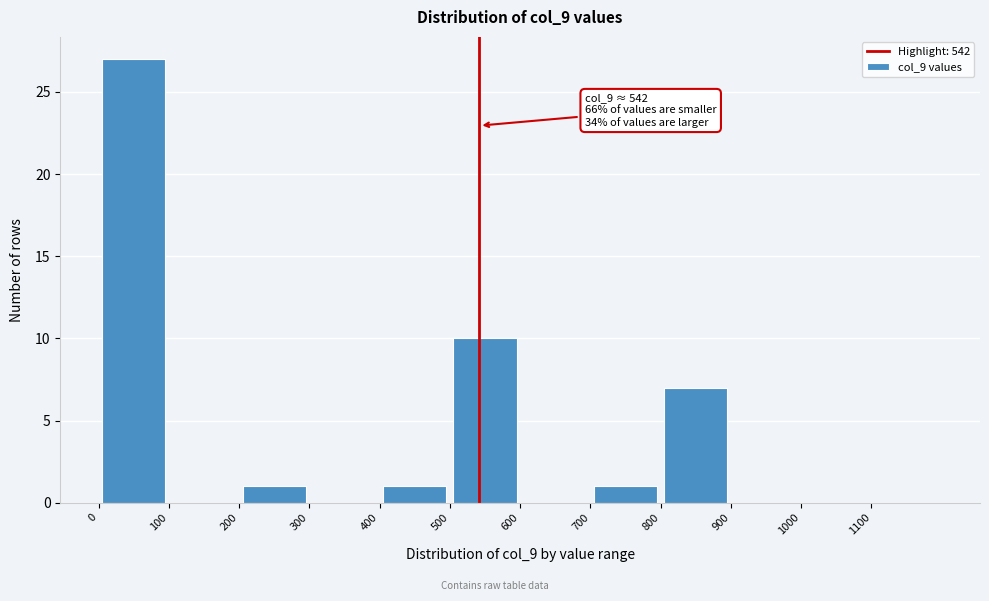

Which range on the x-axis has the tallest bar?

0 to 100